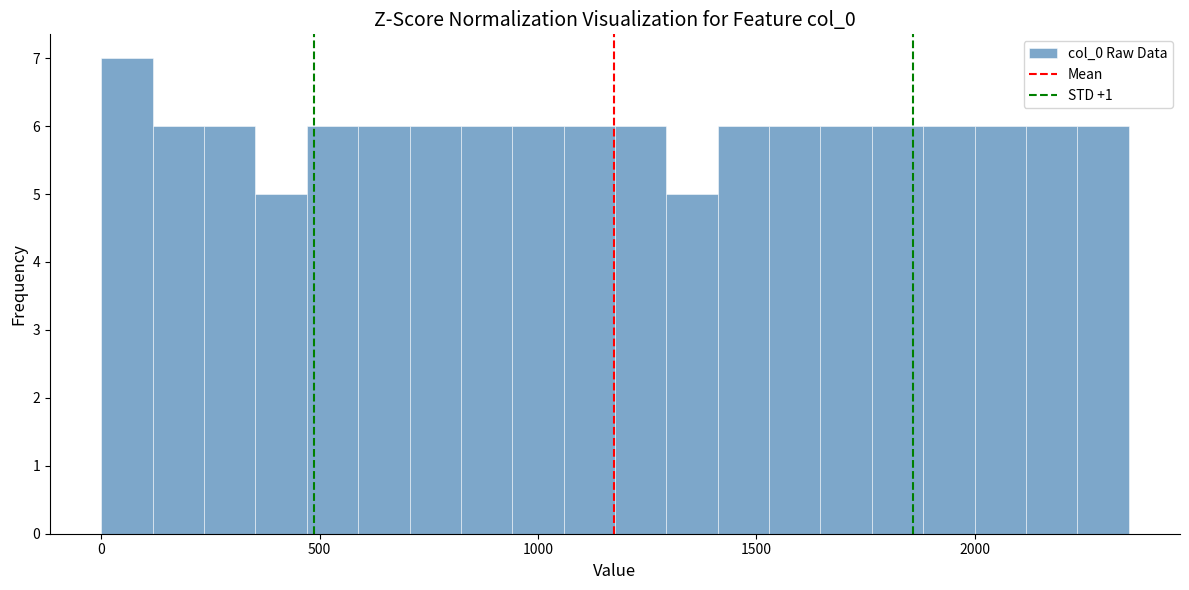

Around what value on the x-axis is the tallest bar? Give the approximate position of its centre, as read against the axis.

50